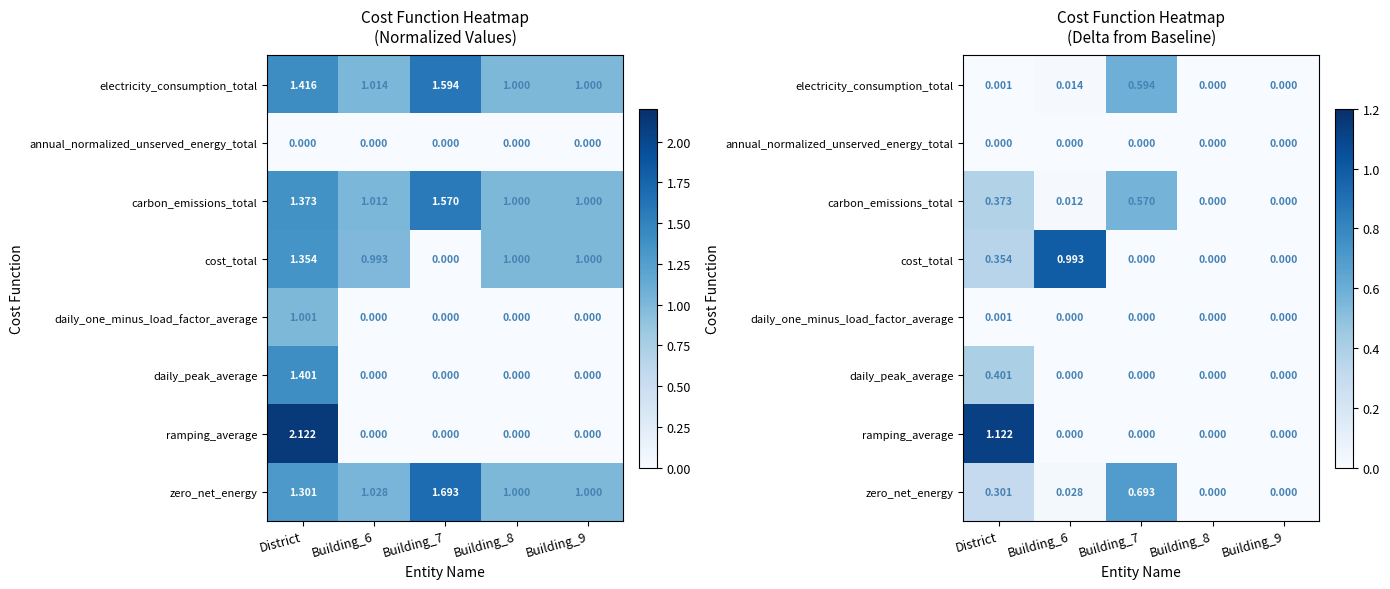

True or false: daily_peak_average has a value of 0.0 at Building_6.

True